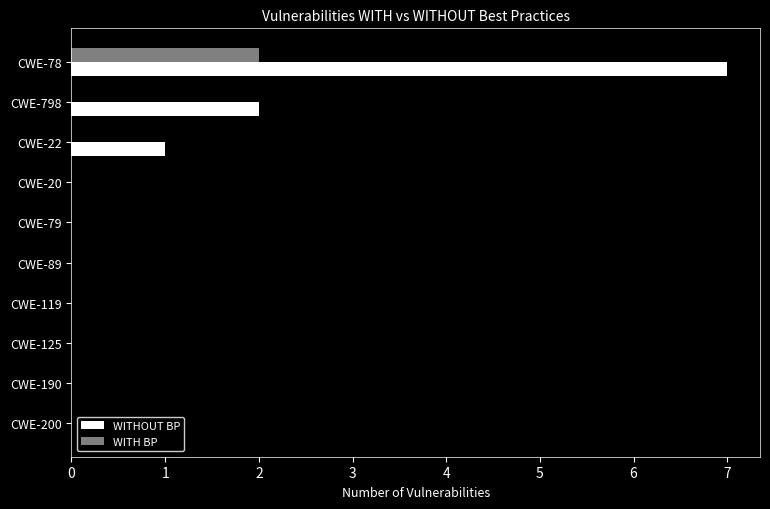

At which label is WITHOUT BP closest to 3?

CWE-798